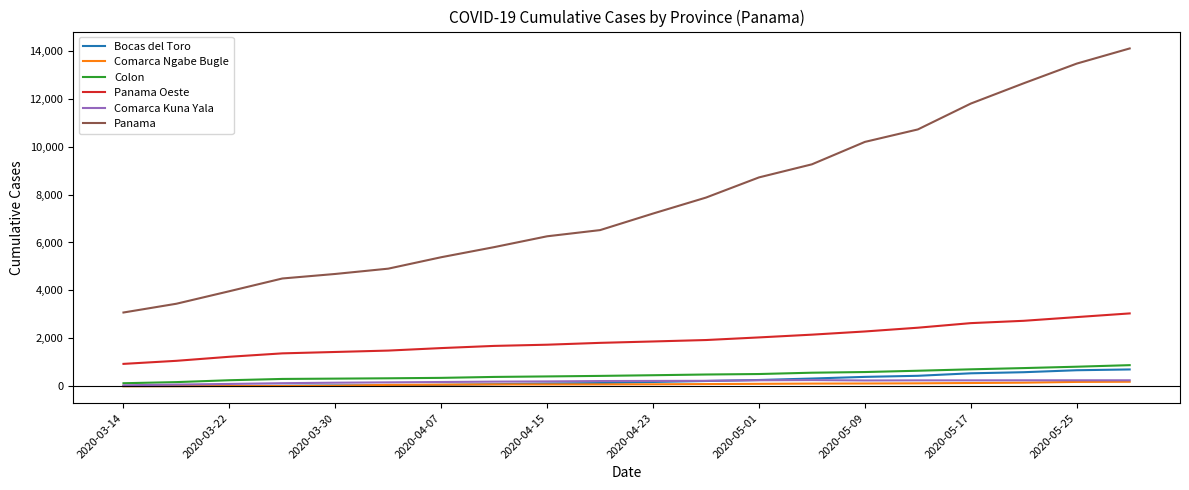

Which series has the largest total across all categories?

Panama